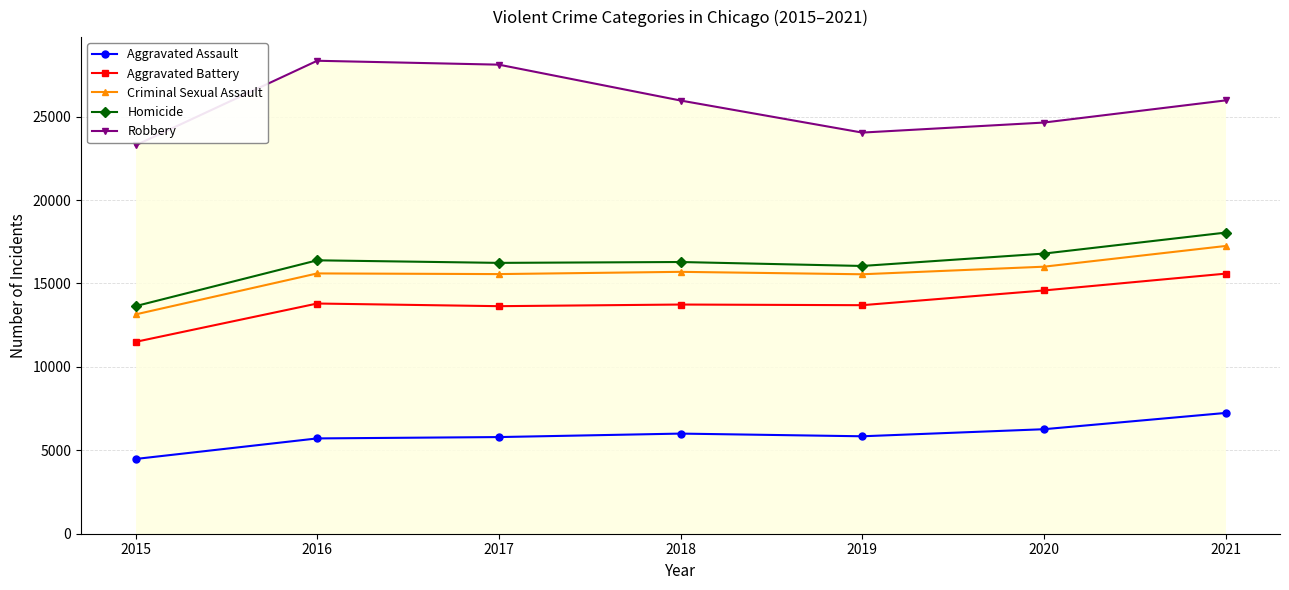

What is the total value across all series at 2021?

84087